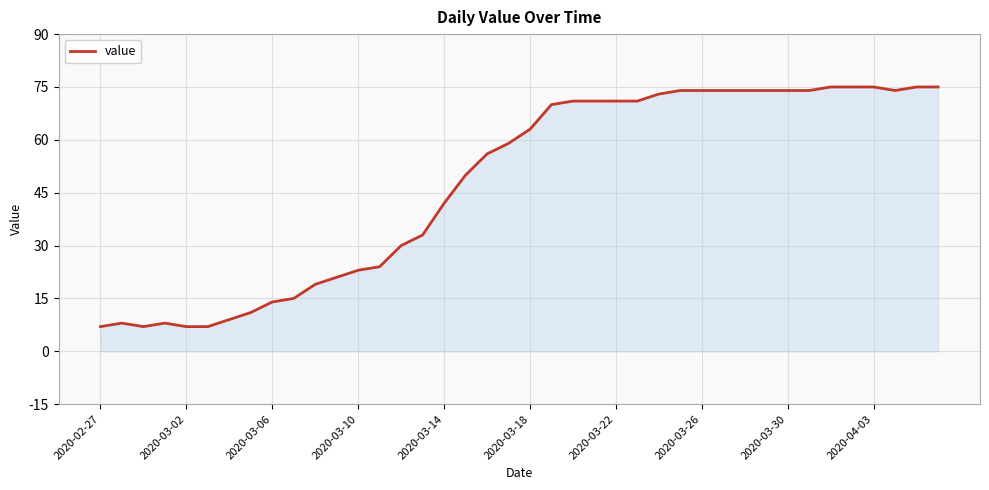

What is the smallest value displayed?

7